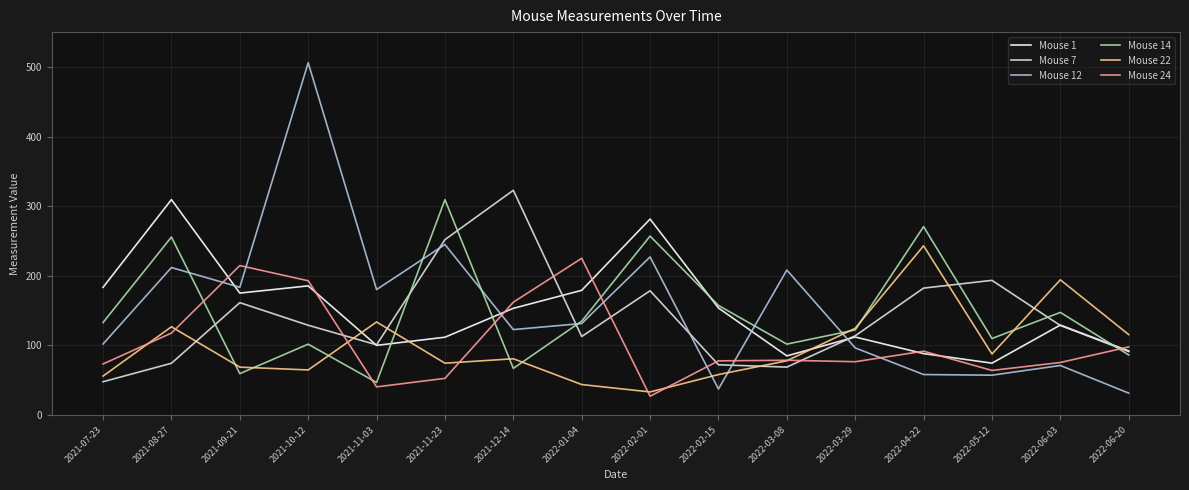

At which category does Mouse 1 reach its first local valley?

2021-09-21